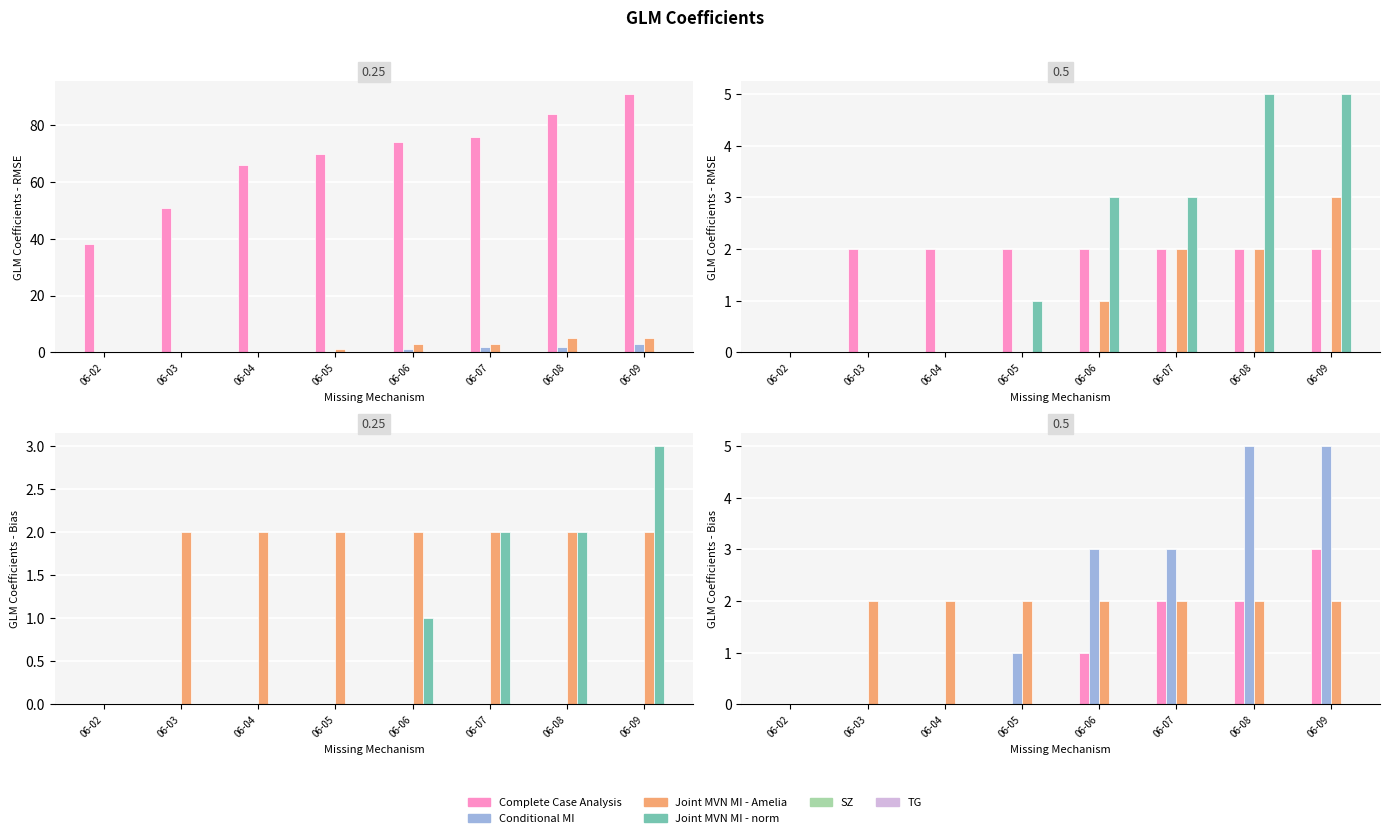

Where does the BL series first go above 1?

06-07